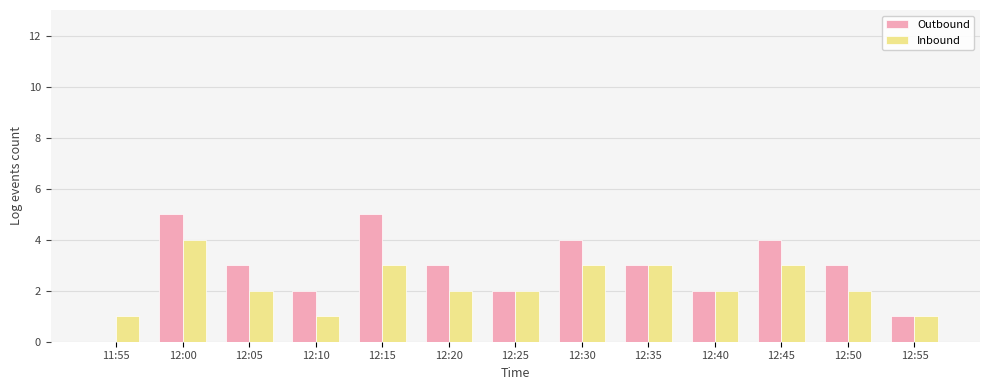

Is it true that Inbound equals 1 at 12:10?

True